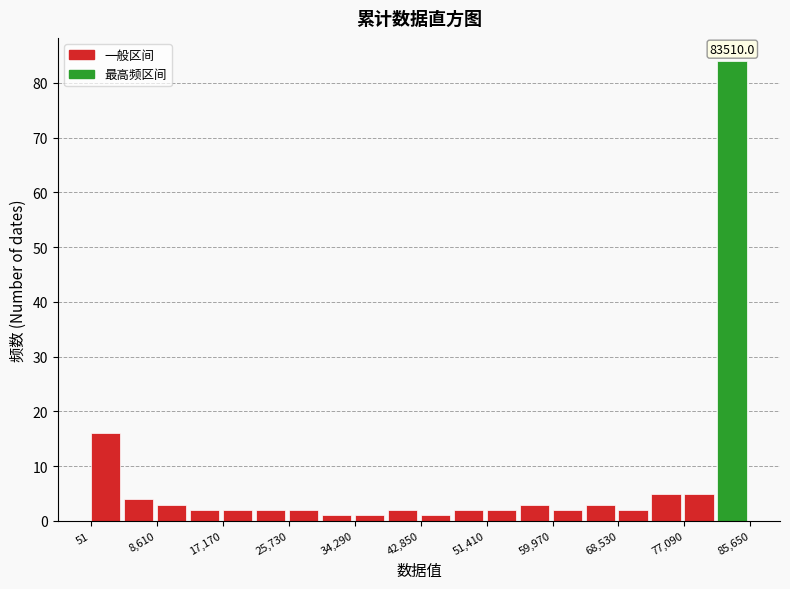

Over which range of the x-axis is the bar tallest?

81000 to 86000